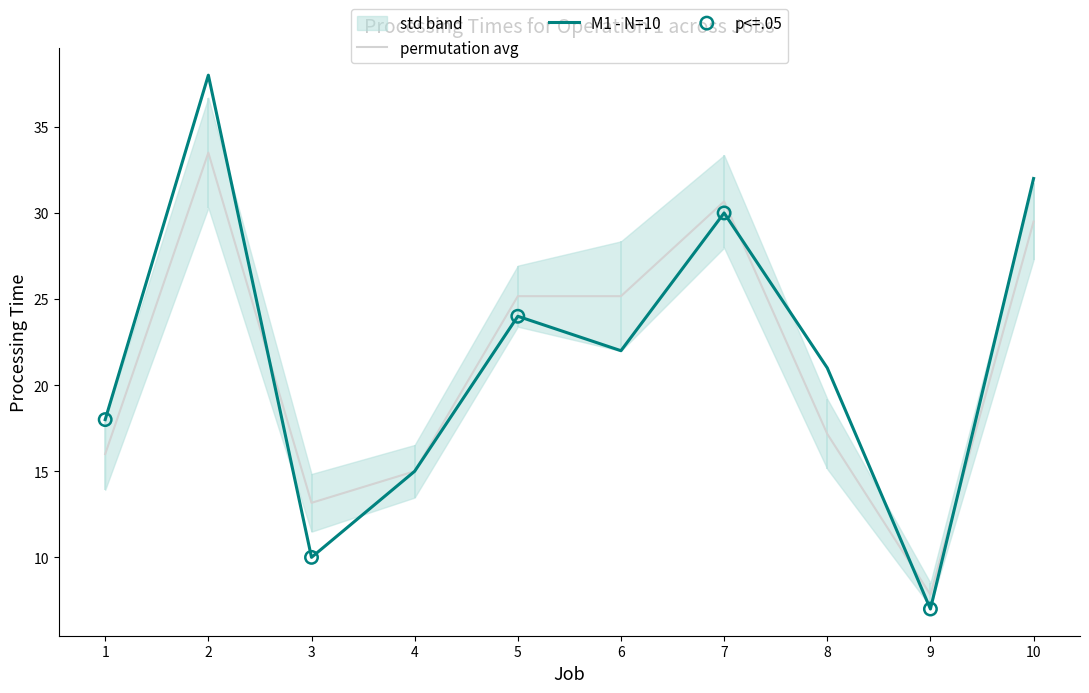

Which series contains the highest Y value?

M1